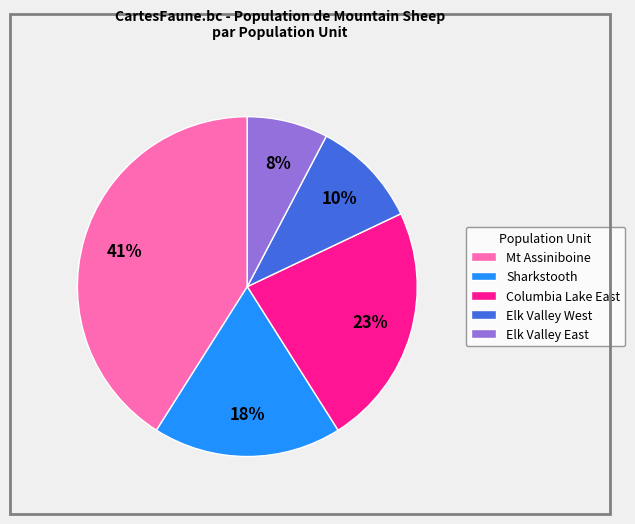

Do Sharkstooth and Elk Valley East together represent more than half of the pie?

No